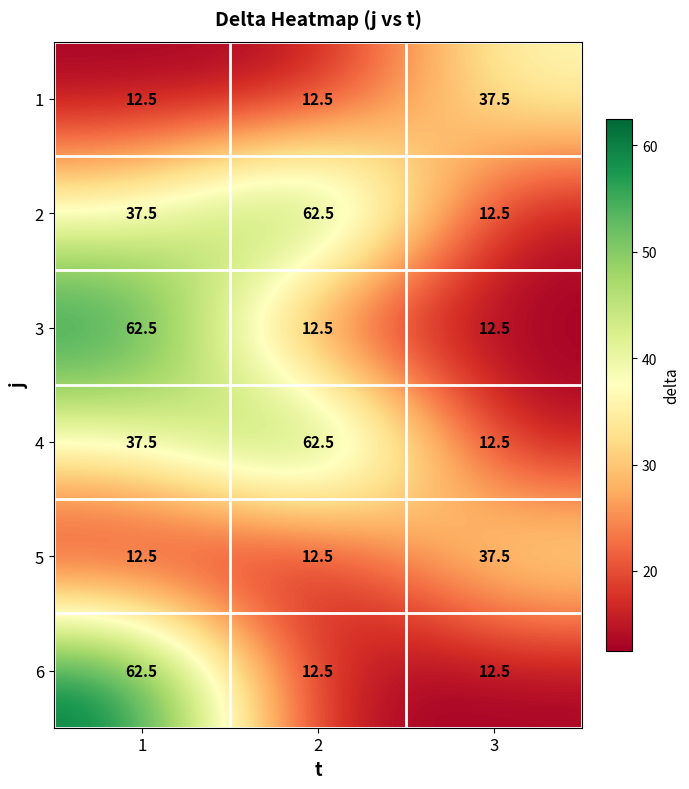

Read the 1 value at 3.

37.5